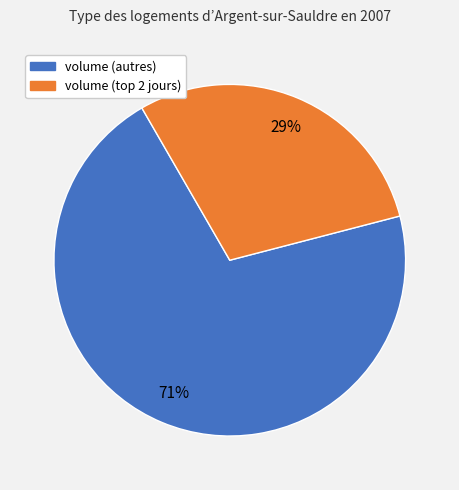

Is there a majority slice in this chart?

Yes